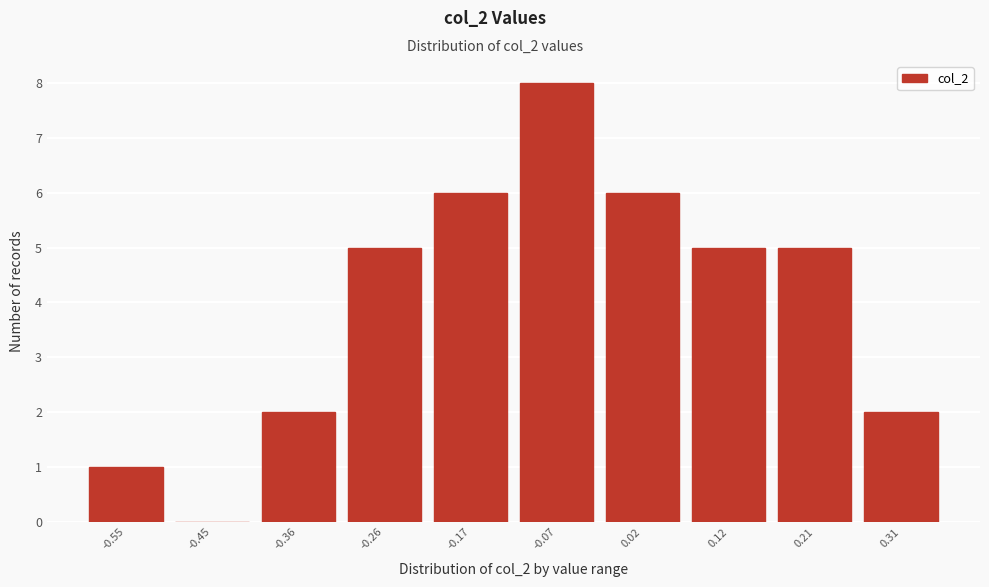

Reading left to right, what are all the values shown in this chart?

-0.55=1	-0.45=0	-0.36=2	-0.26=5	-0.17=6	-0.07=8	0.02=6	0.12=5	0.21=5	0.31=2